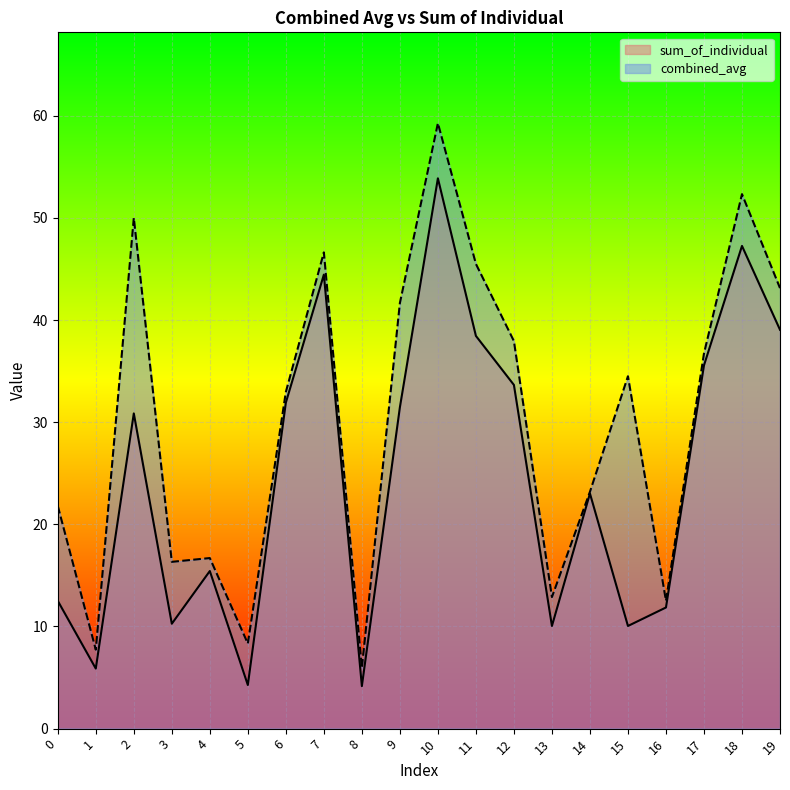

True or false: sum_of_individual has more than 1 points higher than both neighbors.

True